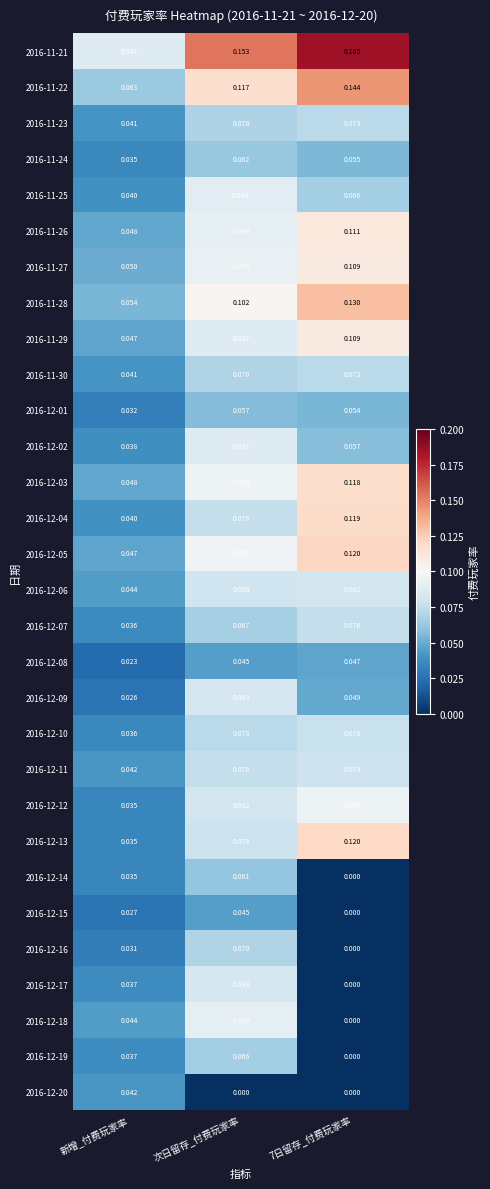

At which category is the sum across all series the highest?

次日留存_付费玩家率